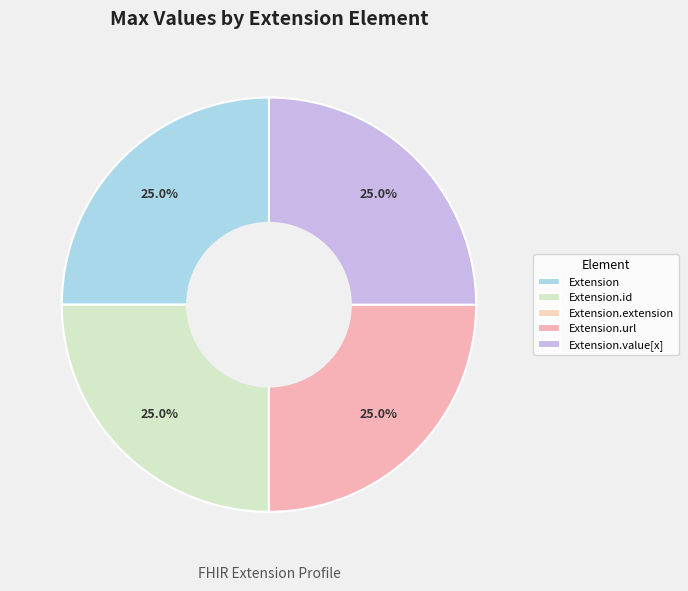

Is it true that Extension is 25% of the pie?

True